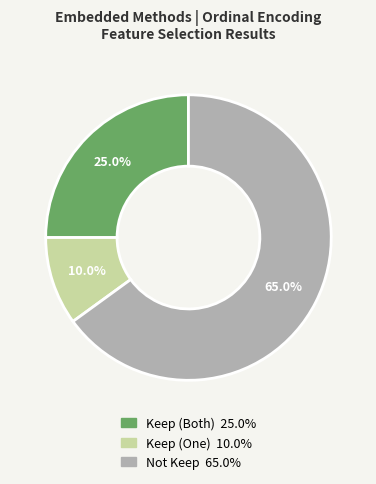

Is there any slice that represents more than half of the pie?

Yes